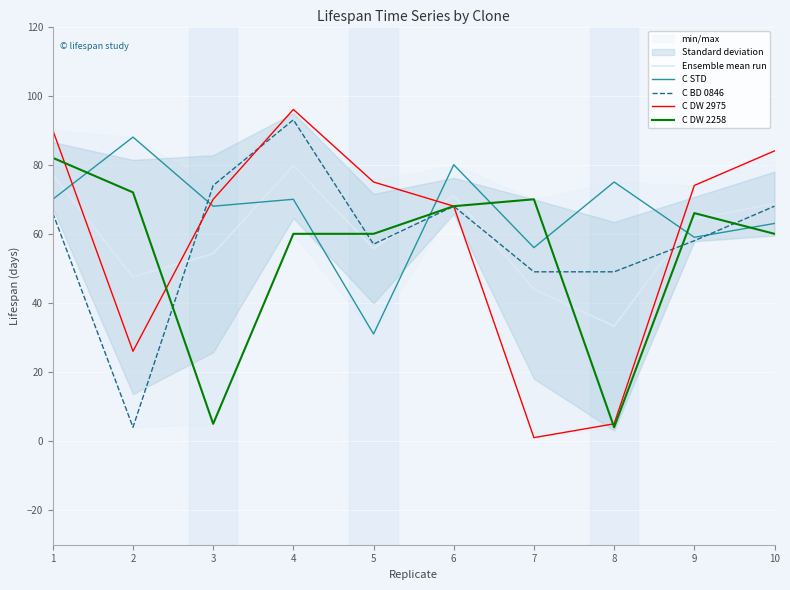

Is it true that C DW 2975 equals 48.2 at 4?

False